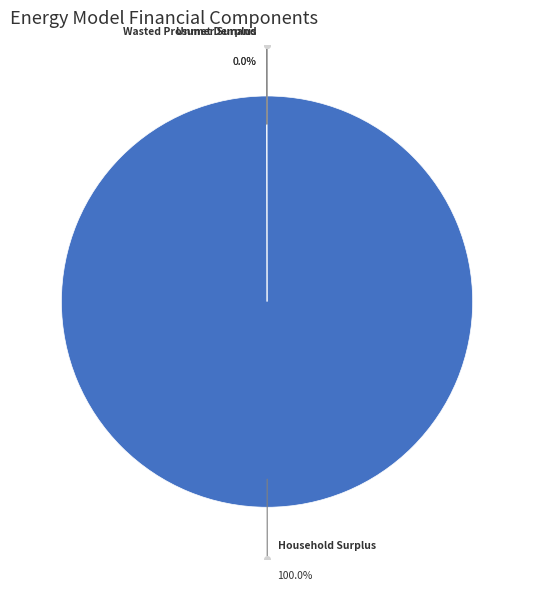

What is the largest slice in the pie chart?

Household Surplus